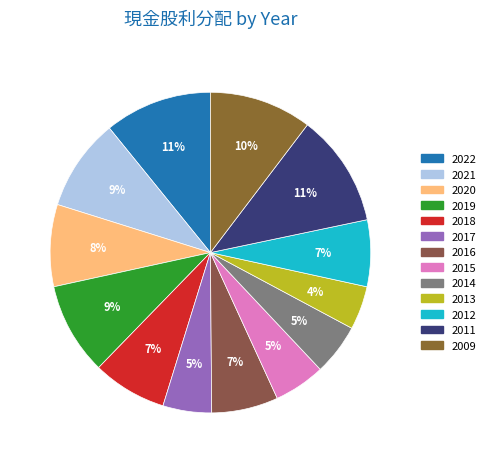

How many segments does this pie chart have?

13